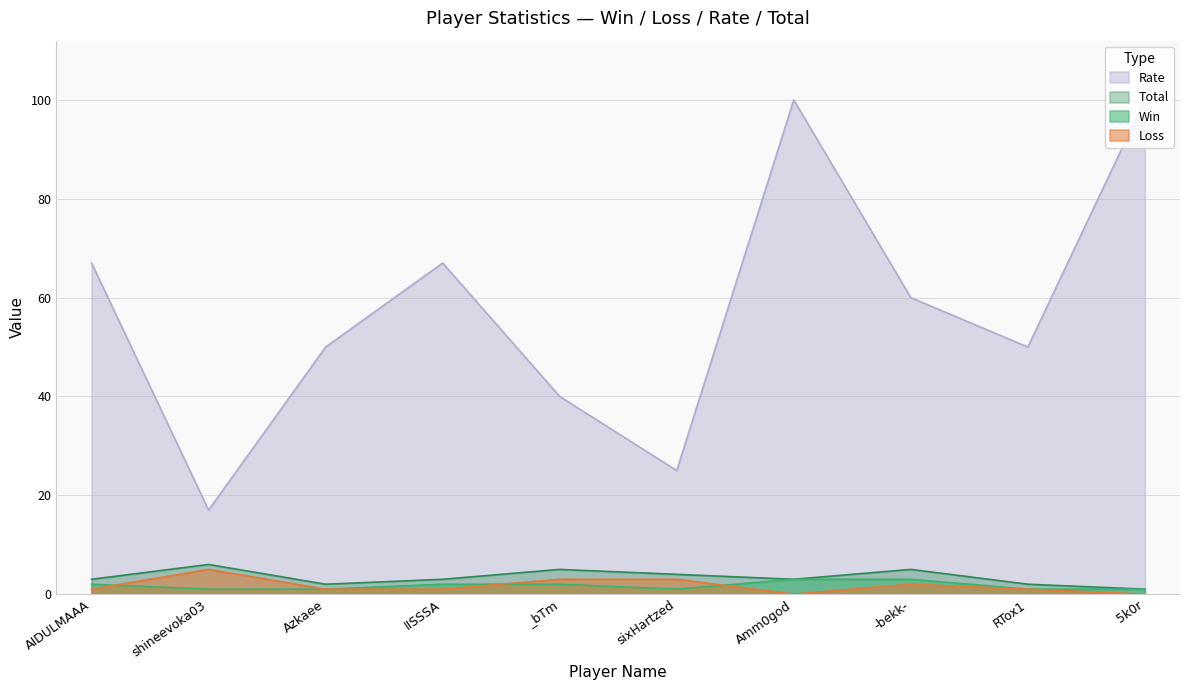

At which category is the sum across all series the highest?

Amm0god